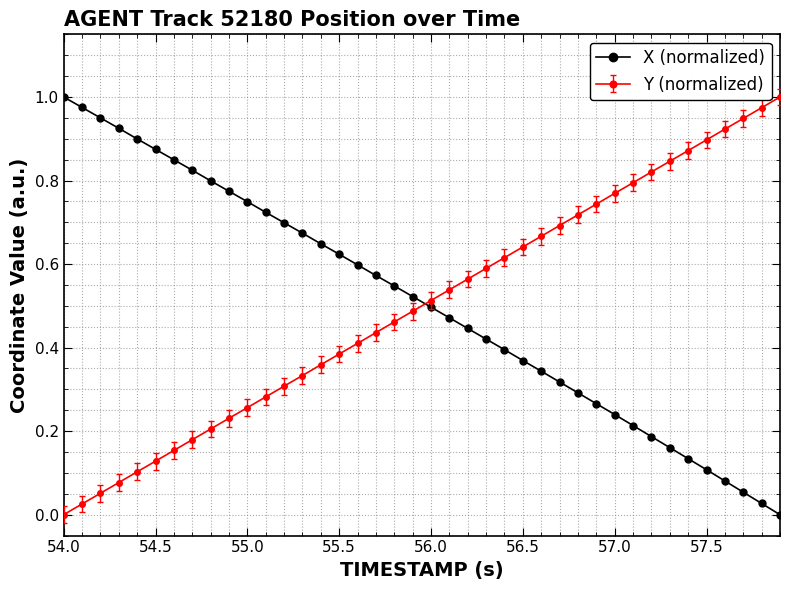

How many lines are shown in the chart?

2